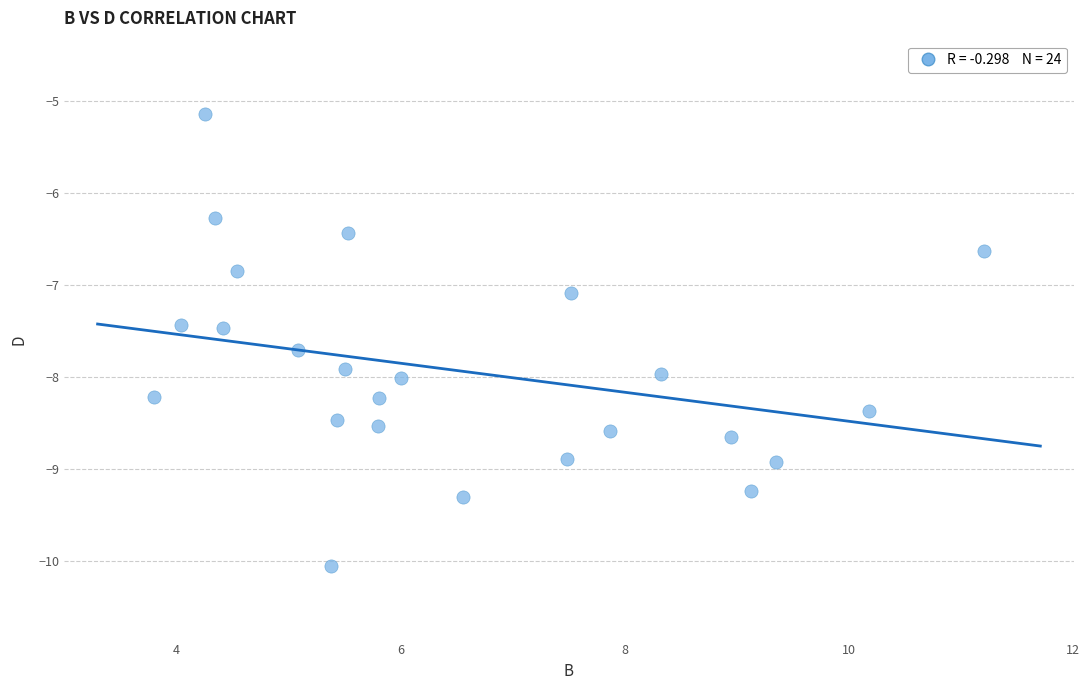

What is the range of X values (max minus min)?

7.4